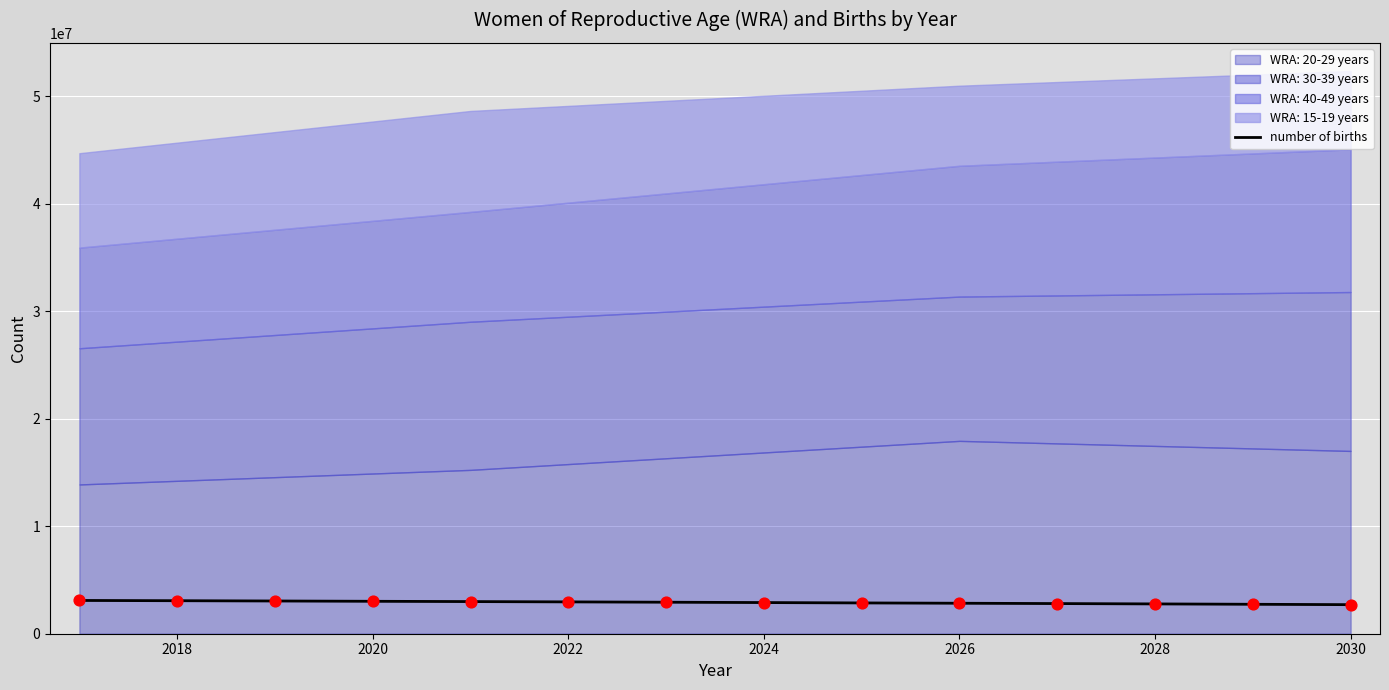

Between 2026 and 2022, which is larger?

2022